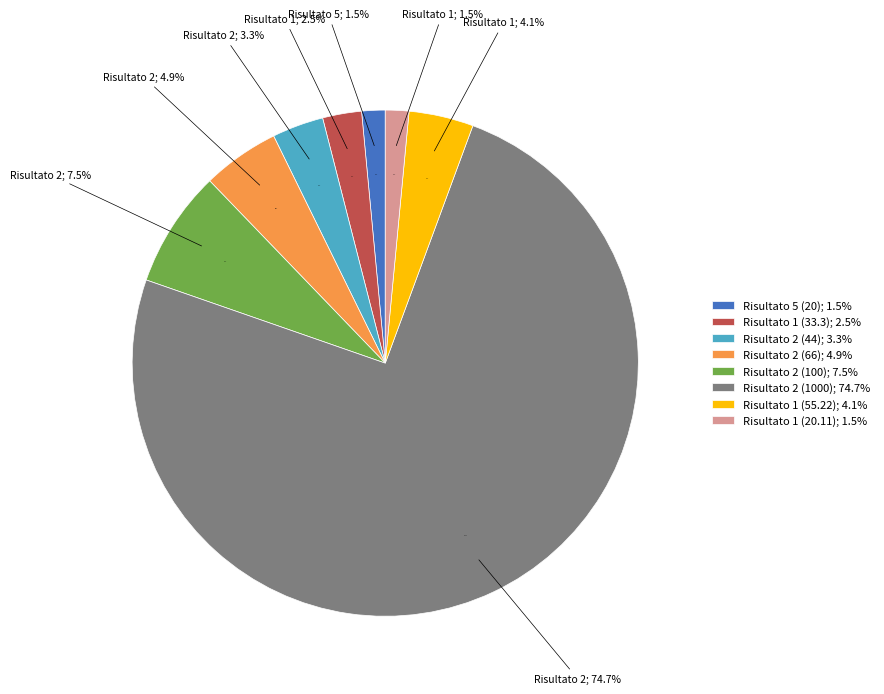

Approximately how many times larger is the value at 1 compared to 2?

0.3